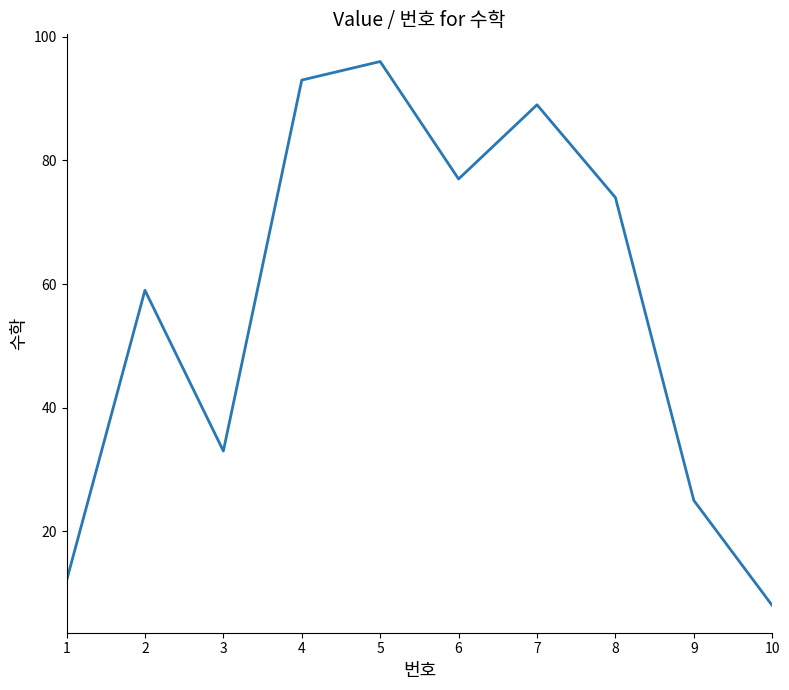

What is the difference between the values at 1 and 6?

65